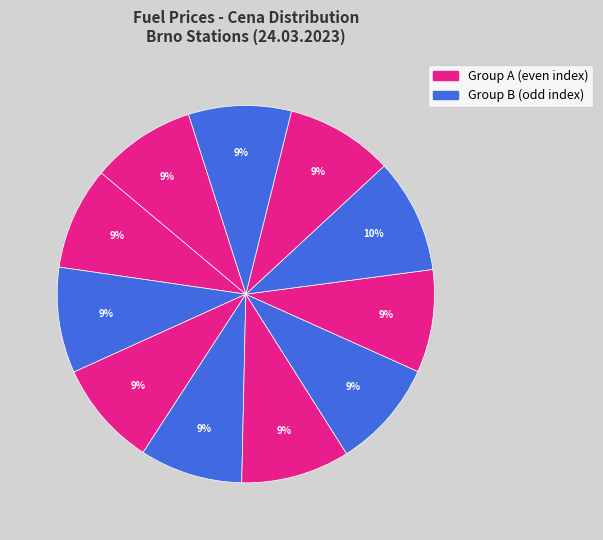

How many segments does this pie chart have?

11